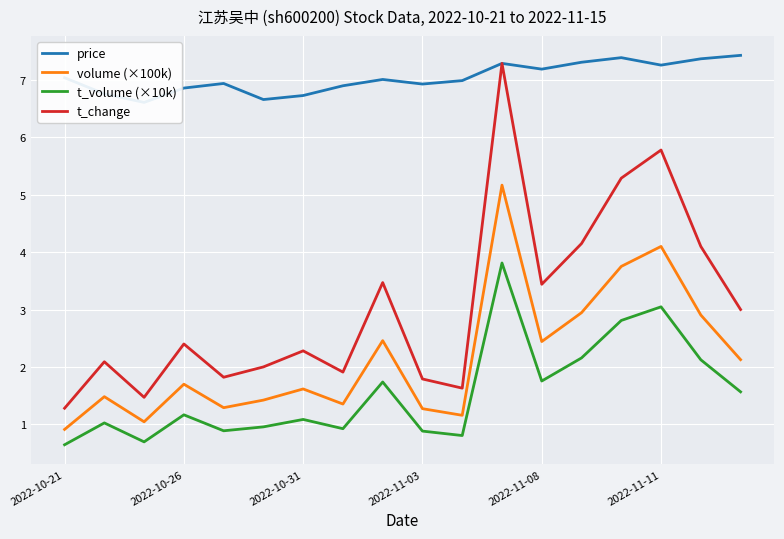

What is the minimum value shown in the chart?

0.6